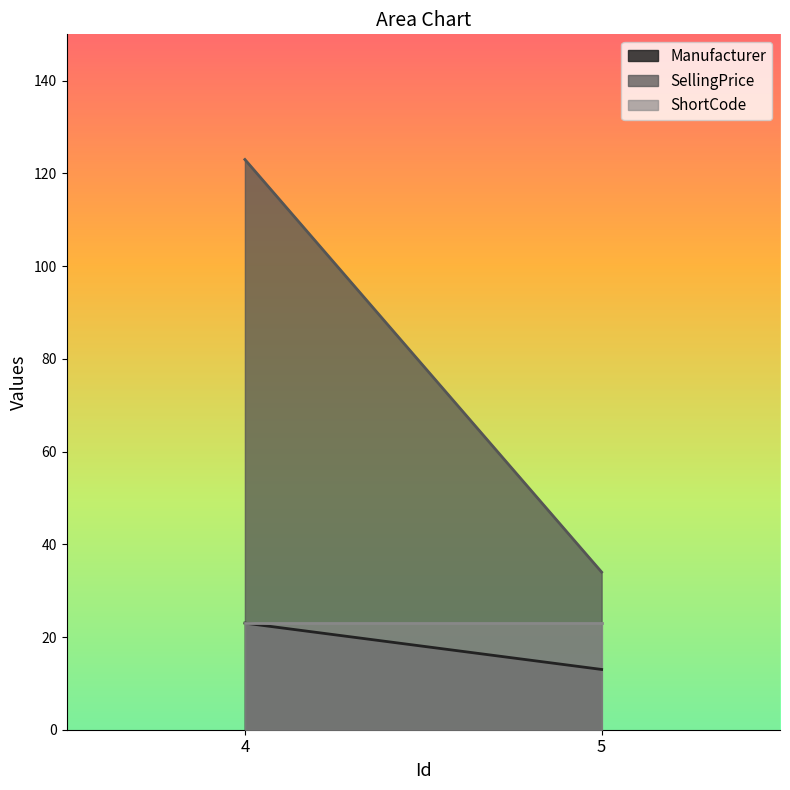

What is the approximate value of SellingPrice at 5, to the nearest 10?

30